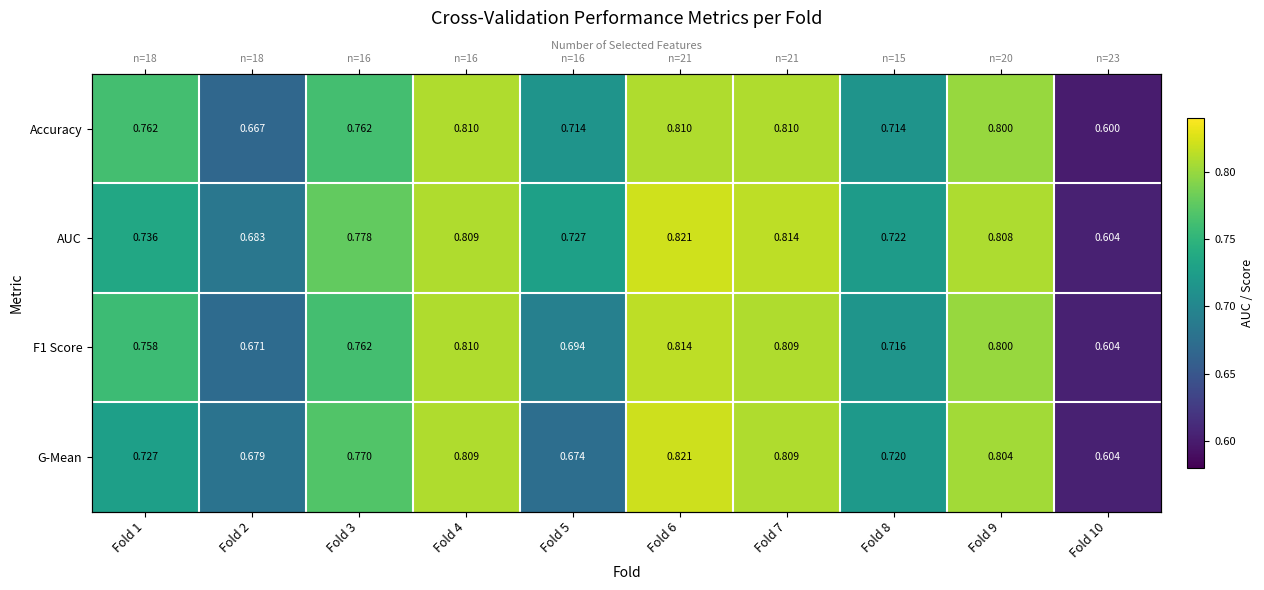

The Accuracy series shows 0.8 at Fold 1. True or false?

True